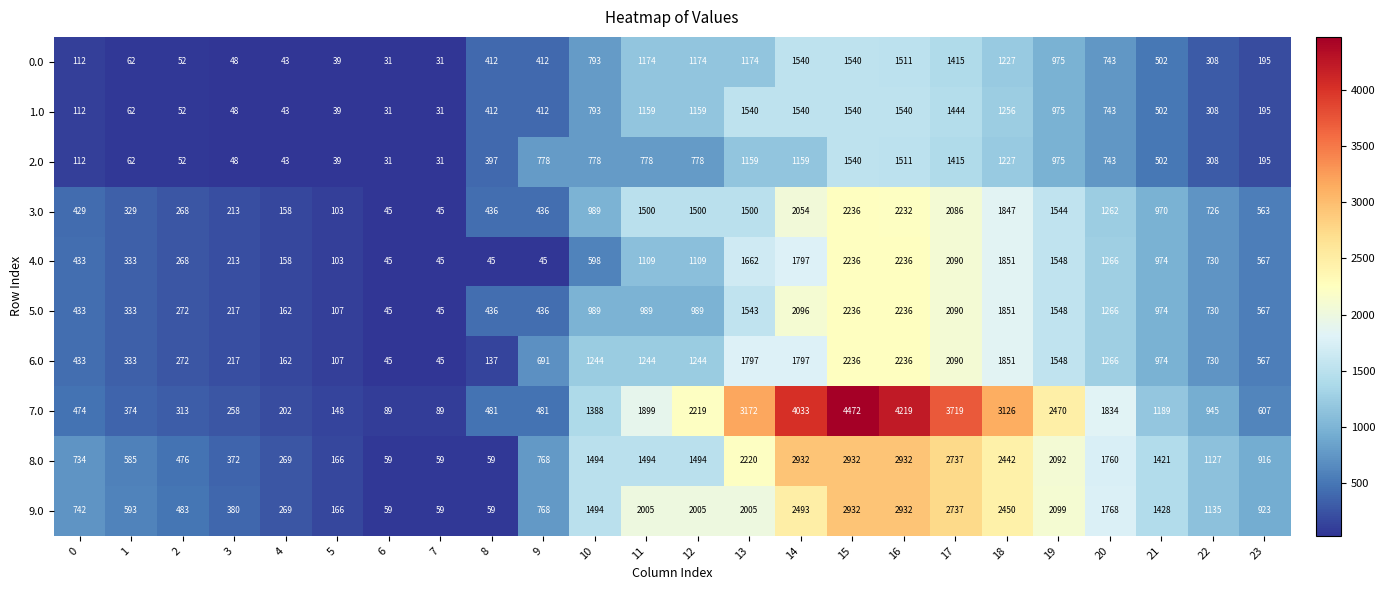

What is the difference between the second highest and second lowest values in the 9.0 series?

2873